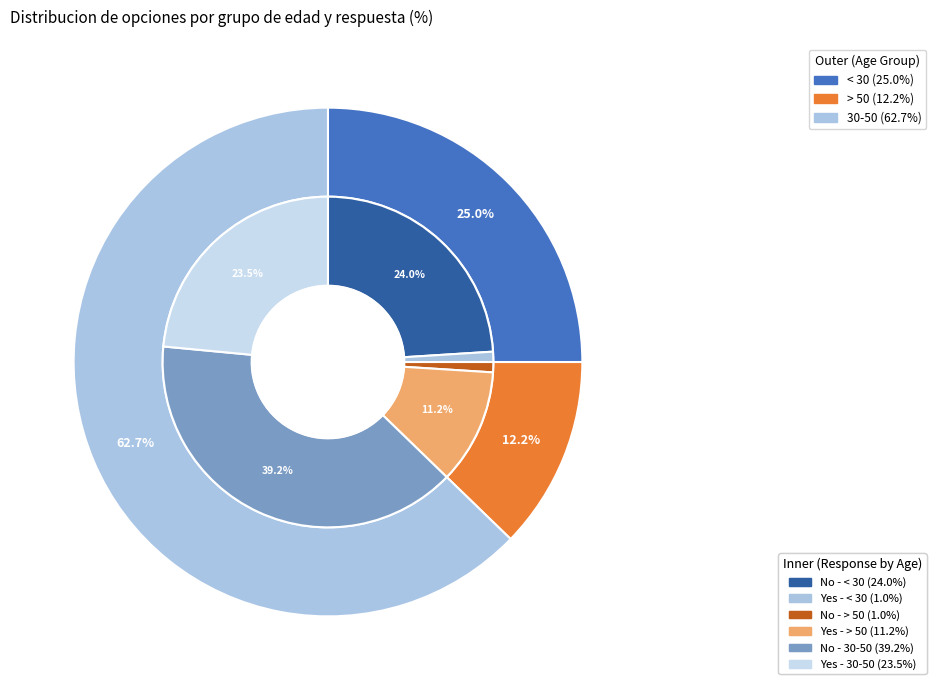

Does Yes represent more than half of the total?

No